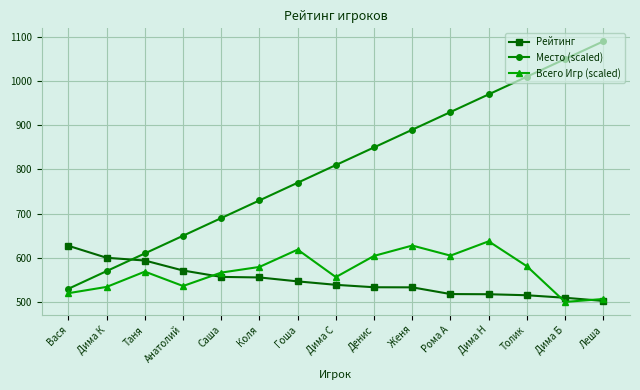

What is the highest value of the Всего Игр (scaled) series?

637.4